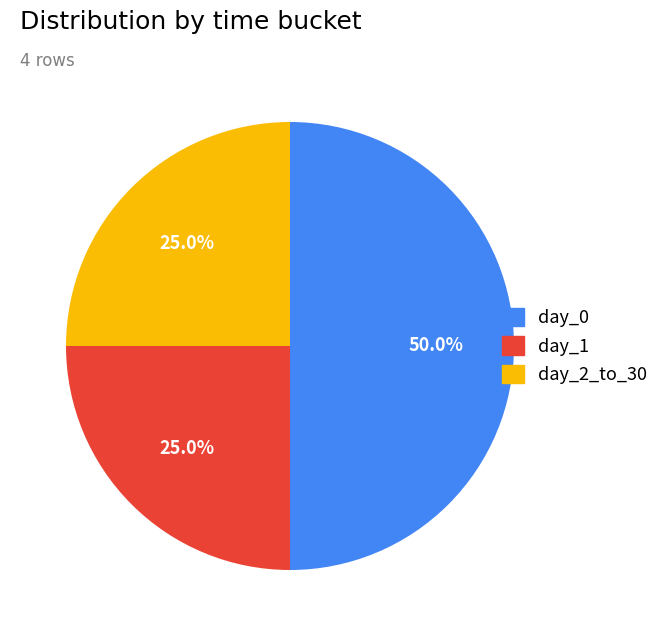

How many slices are in this pie chart?

3